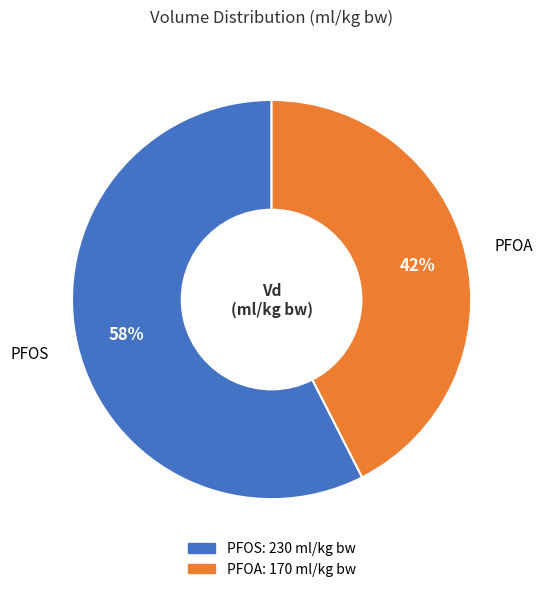

How many segments does this pie chart have?

2